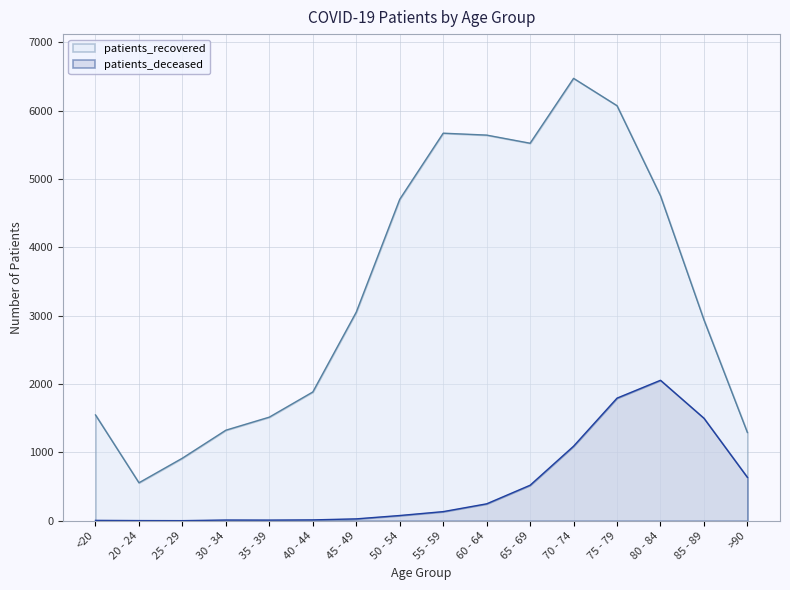

Which series has the largest total across all categories?

patients_recovered